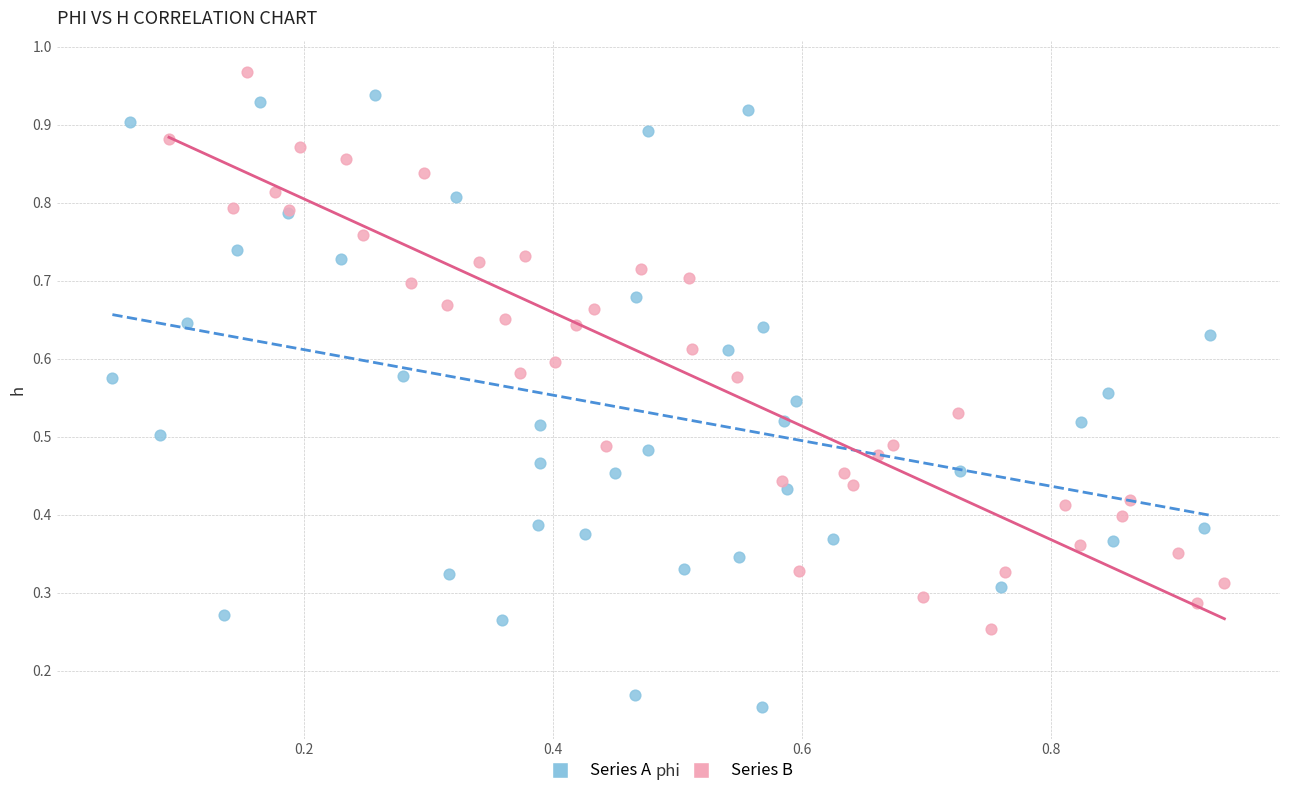

Which series has the widest spread of Y values?

Series A